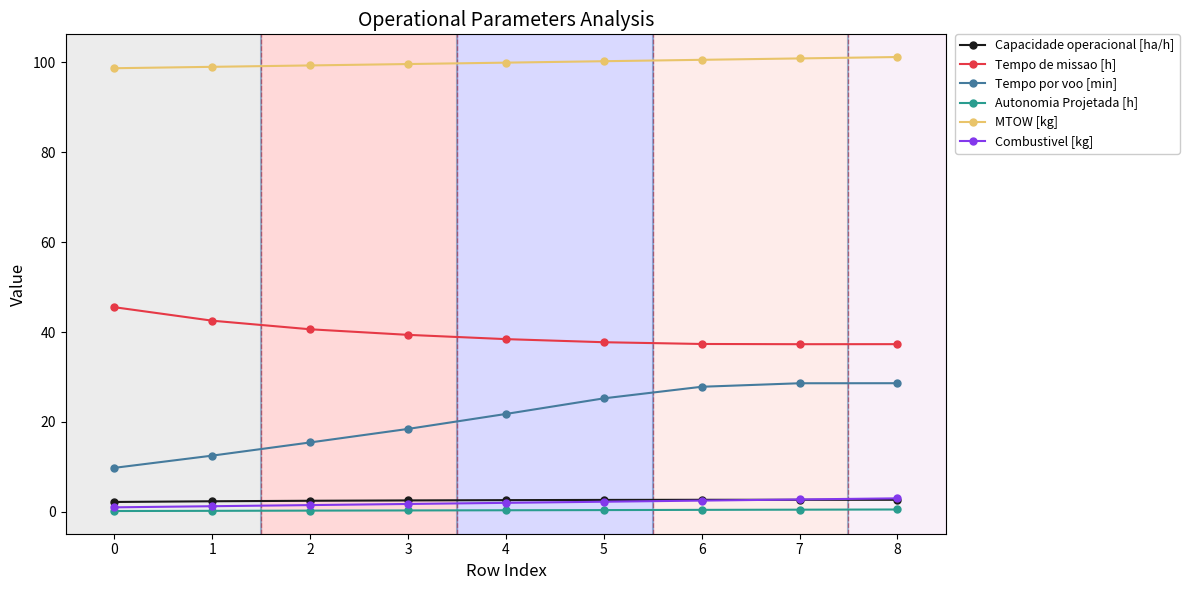

The Tempo de missao [h] series shows 25.8 at 8. True or false?

False